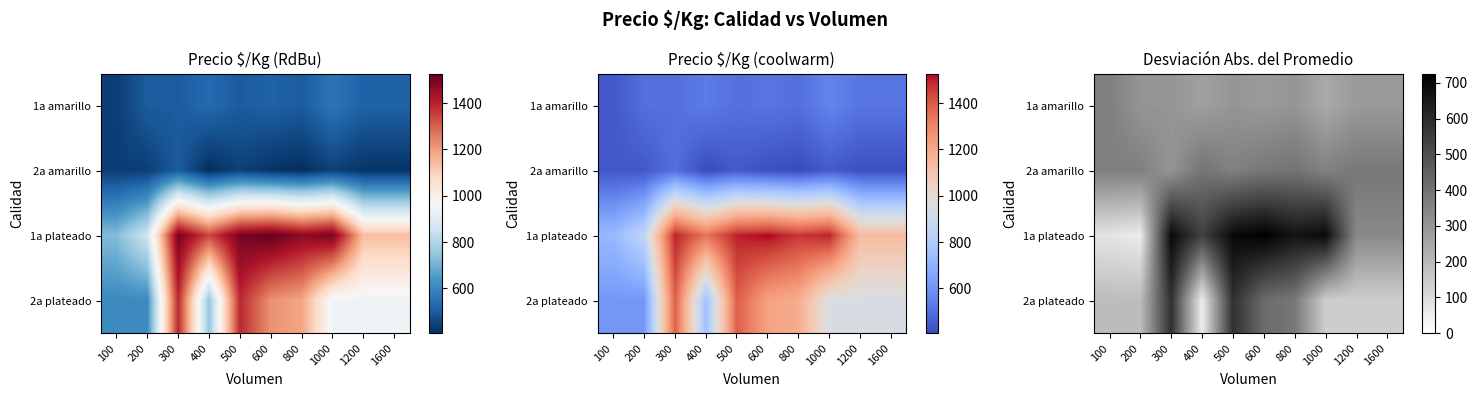

What is the difference between the 1a plateado values at 800 and 600?

59.0